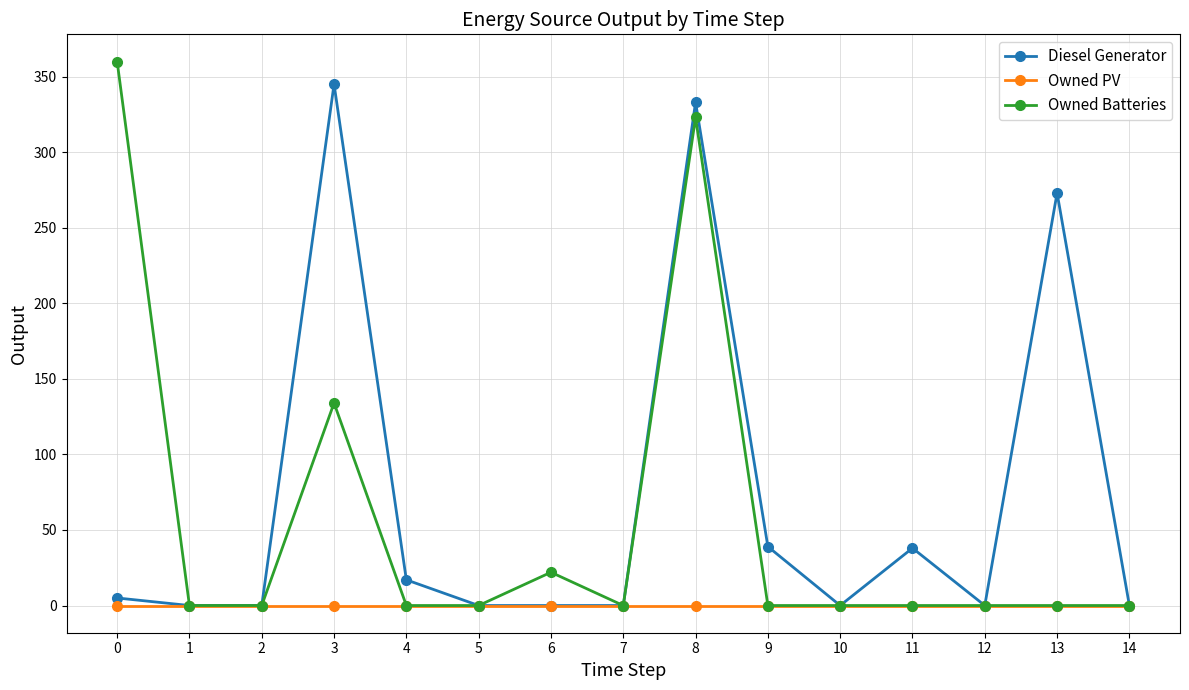

How many data points does each series have?

15